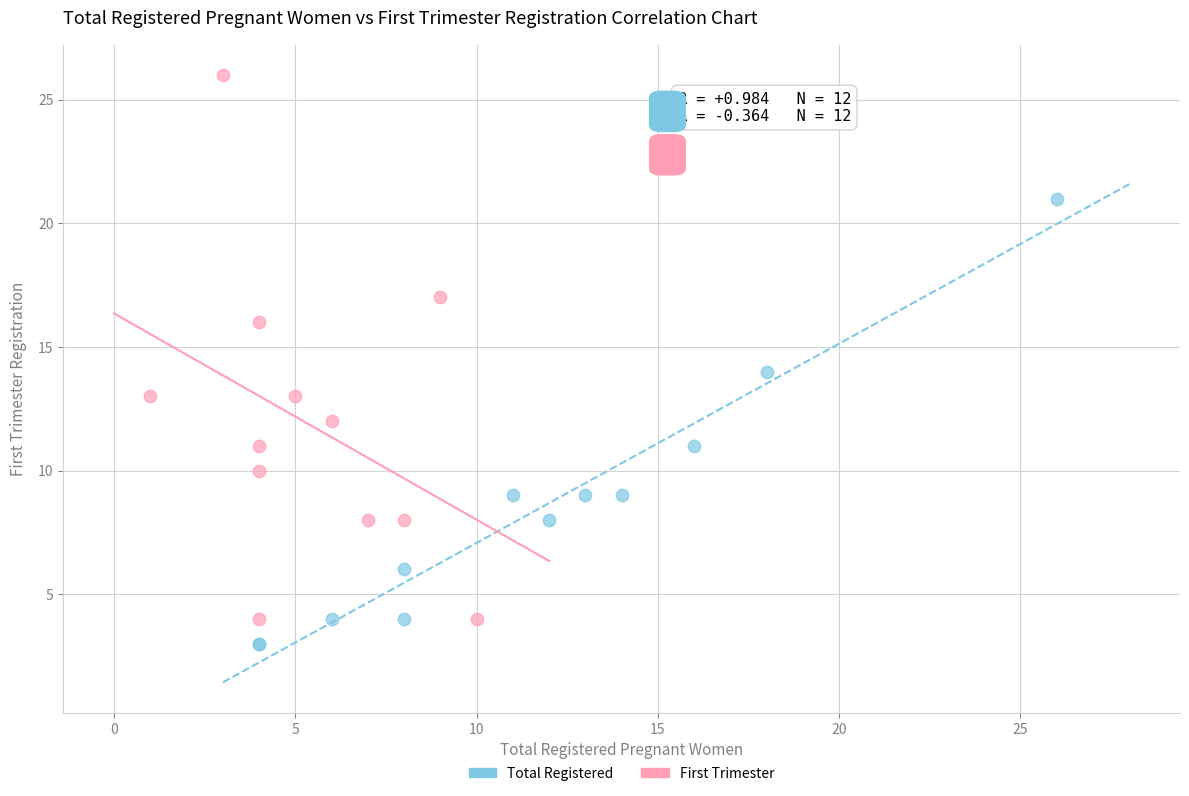

Which series reaches the minimum Y coordinate?

Total Registered